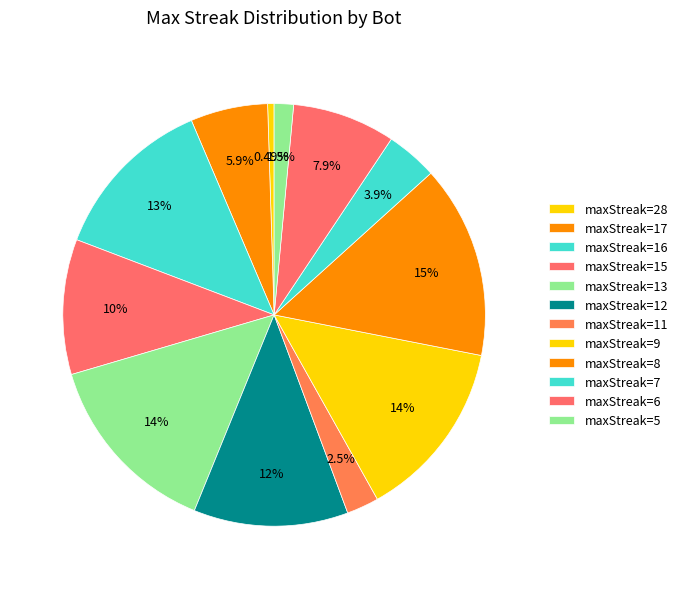

Which slice is the largest?

8